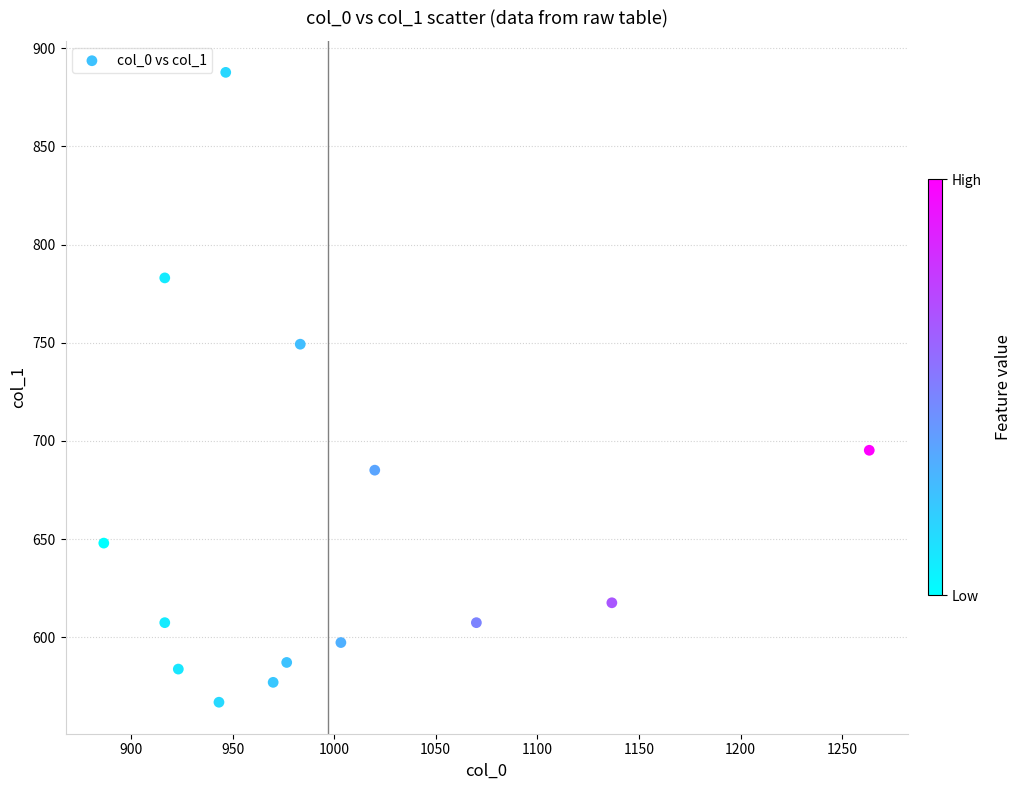

What is the range of Y values (max minus min)?

320.6